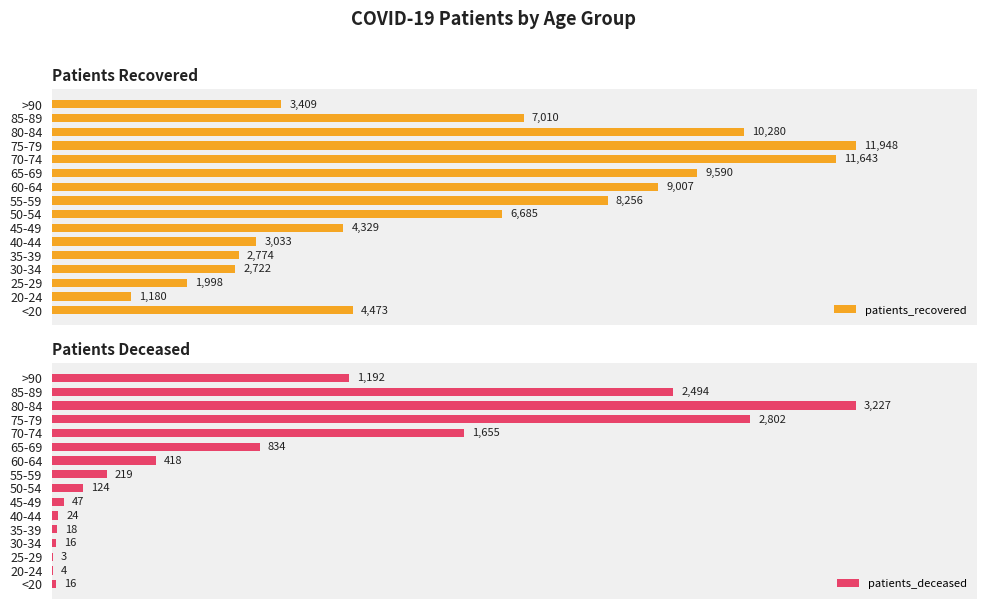

What is the sum of all patients_recovered values?

98337